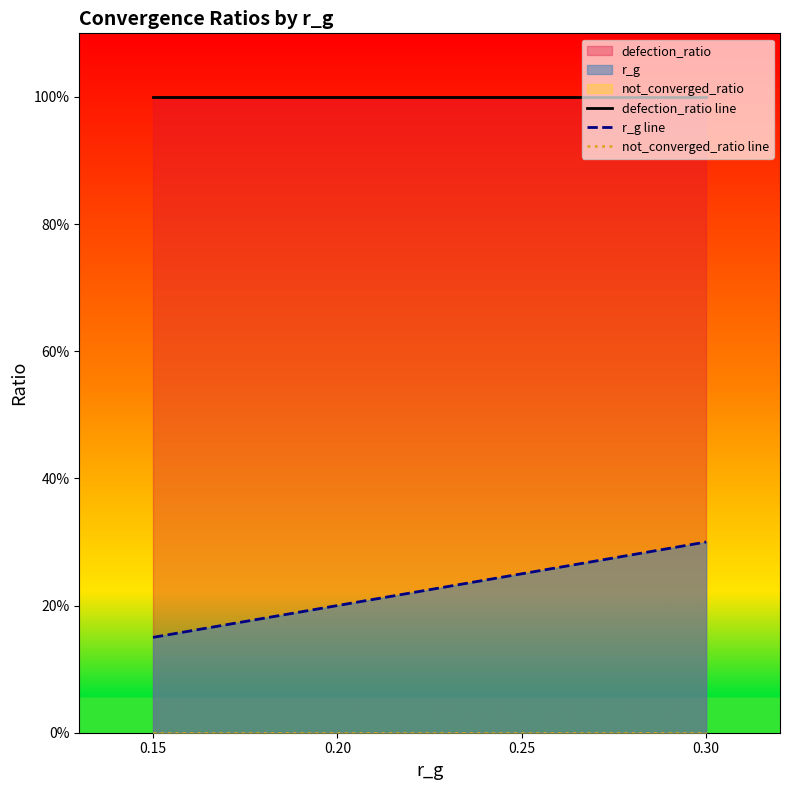

Which series has the largest total across all categories?

defection_ratio line